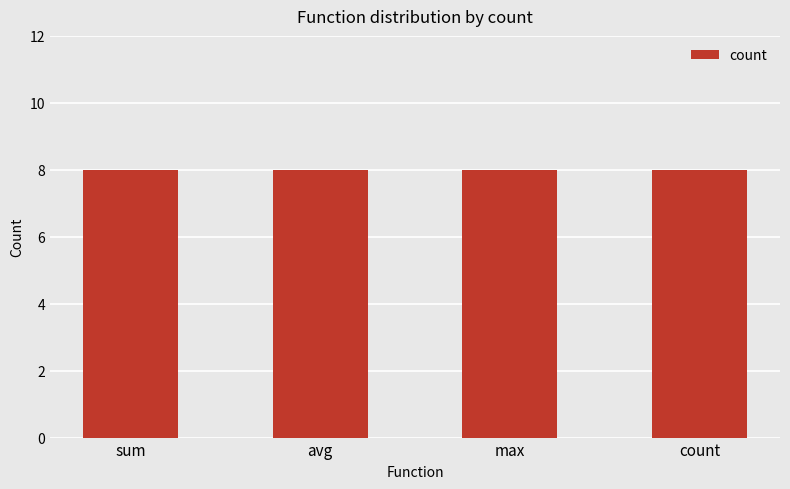

Which label corresponds to the smallest value in the chart?

sum